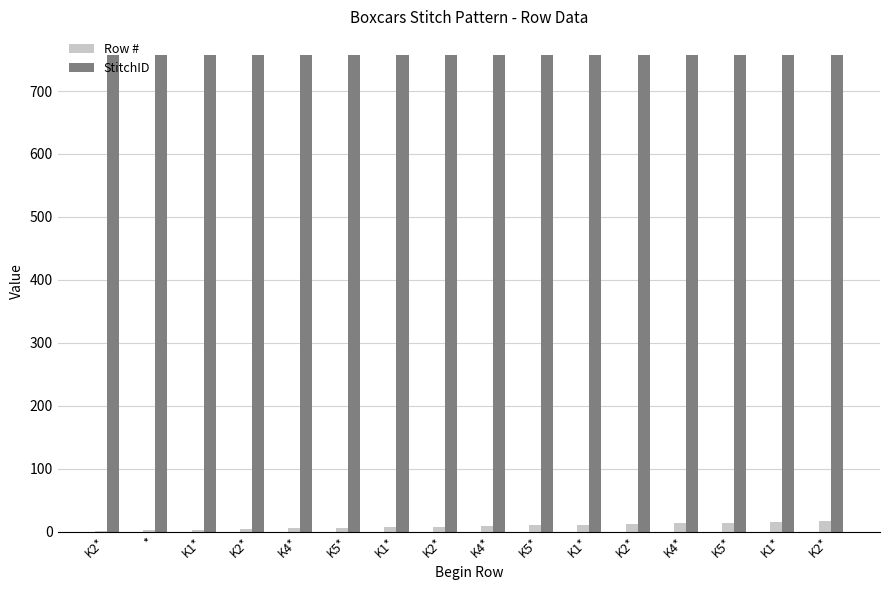

Reading right to left, what are all the values shown in this chart?

Row #: 16	15	14	13	12	11	10	9	8	7	6	5	4	3	2	1
StitchID: 757	757	757	757	757	757	757	757	757	757	757	757	757	757	757	757